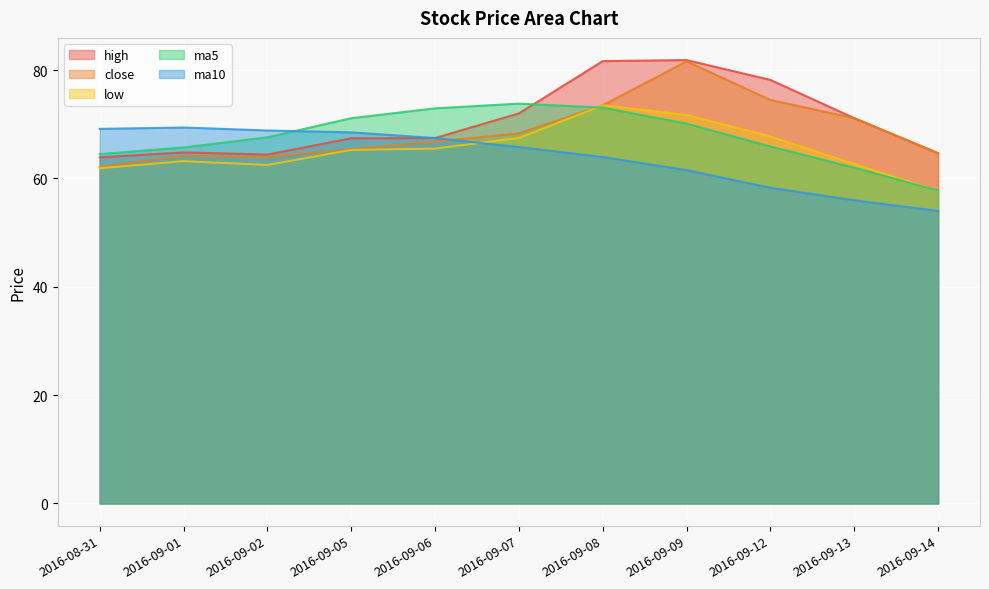

What is the smallest value displayed?

54.0